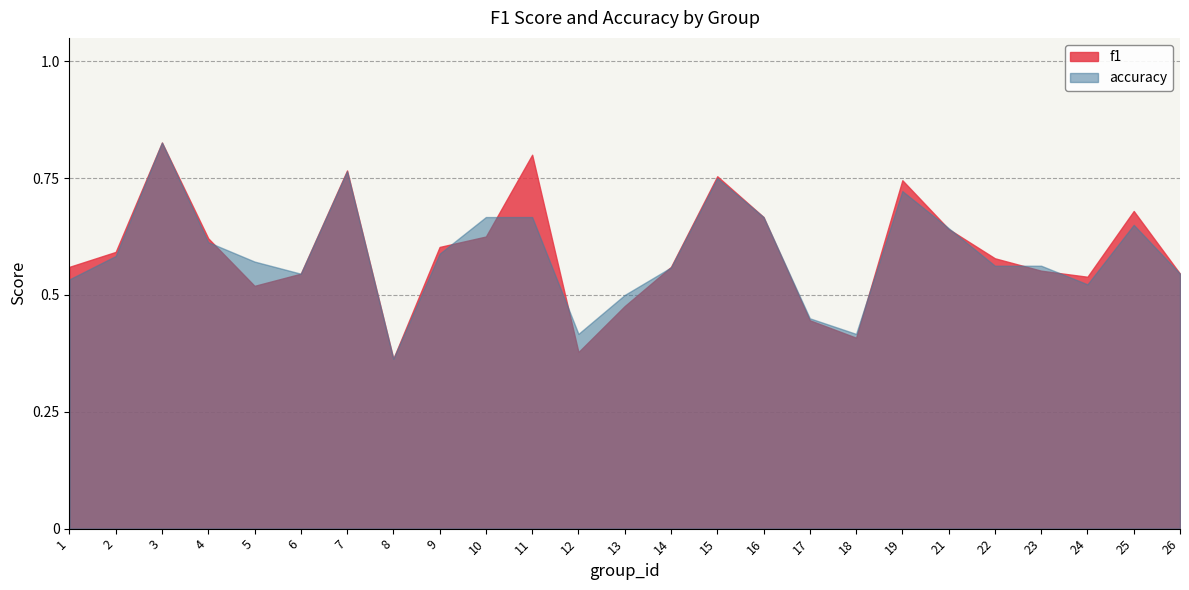

Is the value of f1 at 14 greater than the value of accuracy at 21?

No